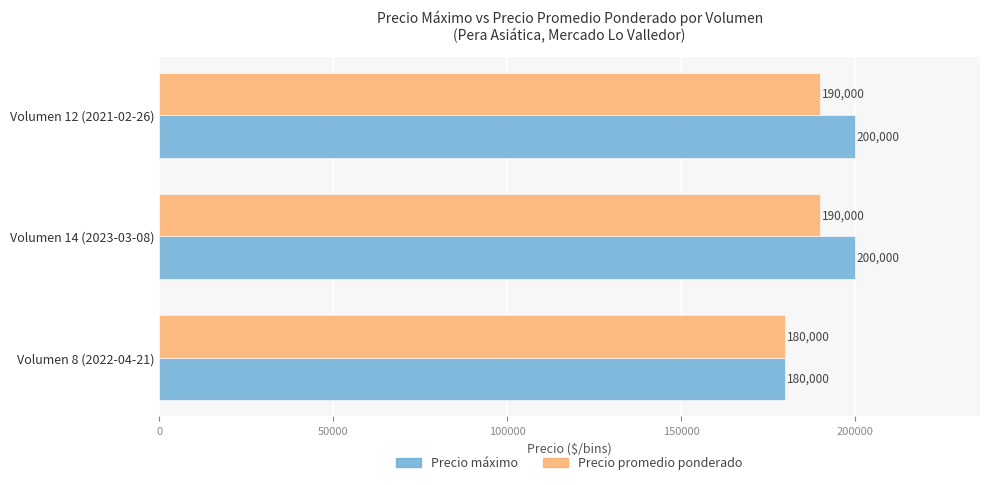

Which series has the widest spread of values?

Precio máximo